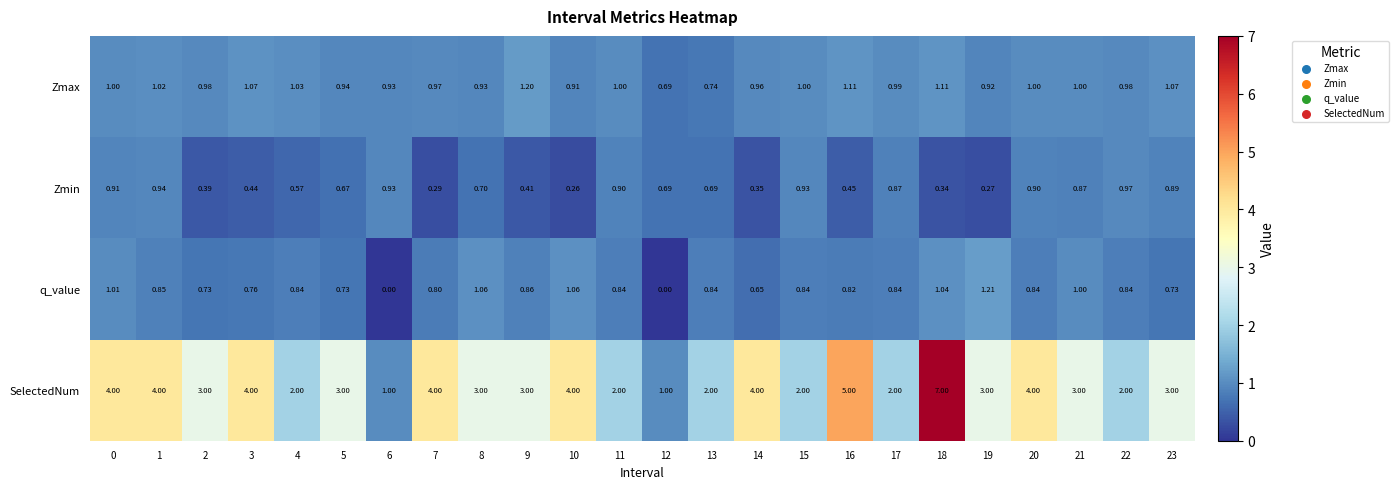

Rank the series by their maximum value, from lowest to highest.

Zmin, Zmax, q_value, SelectedNum